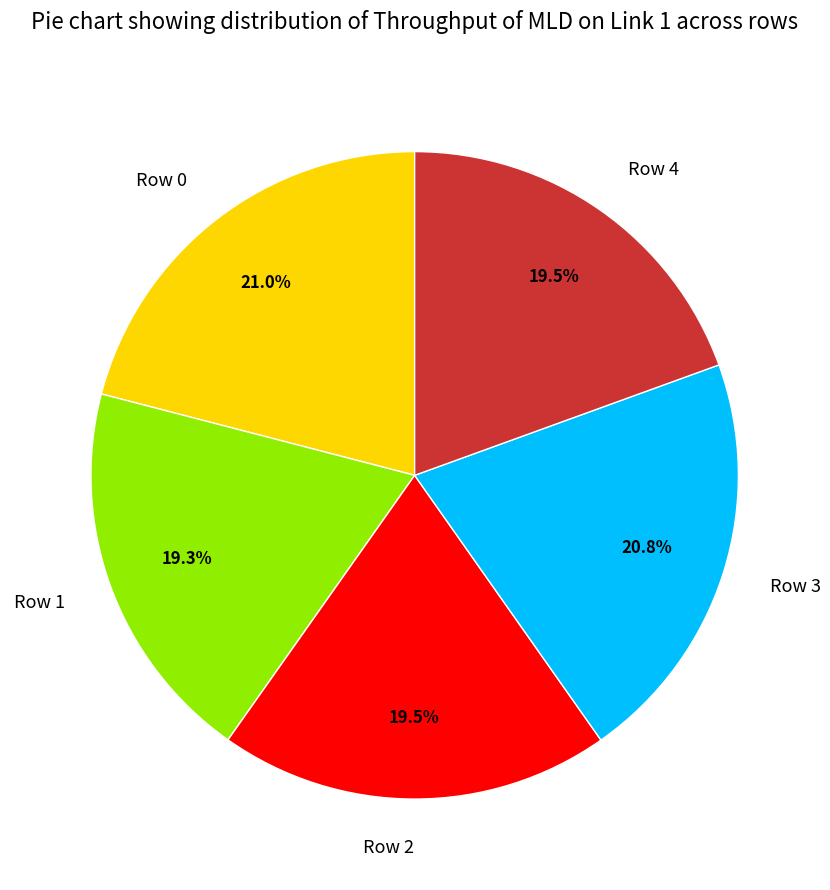

What percentage is NOT represented by Row 0?

79.0%